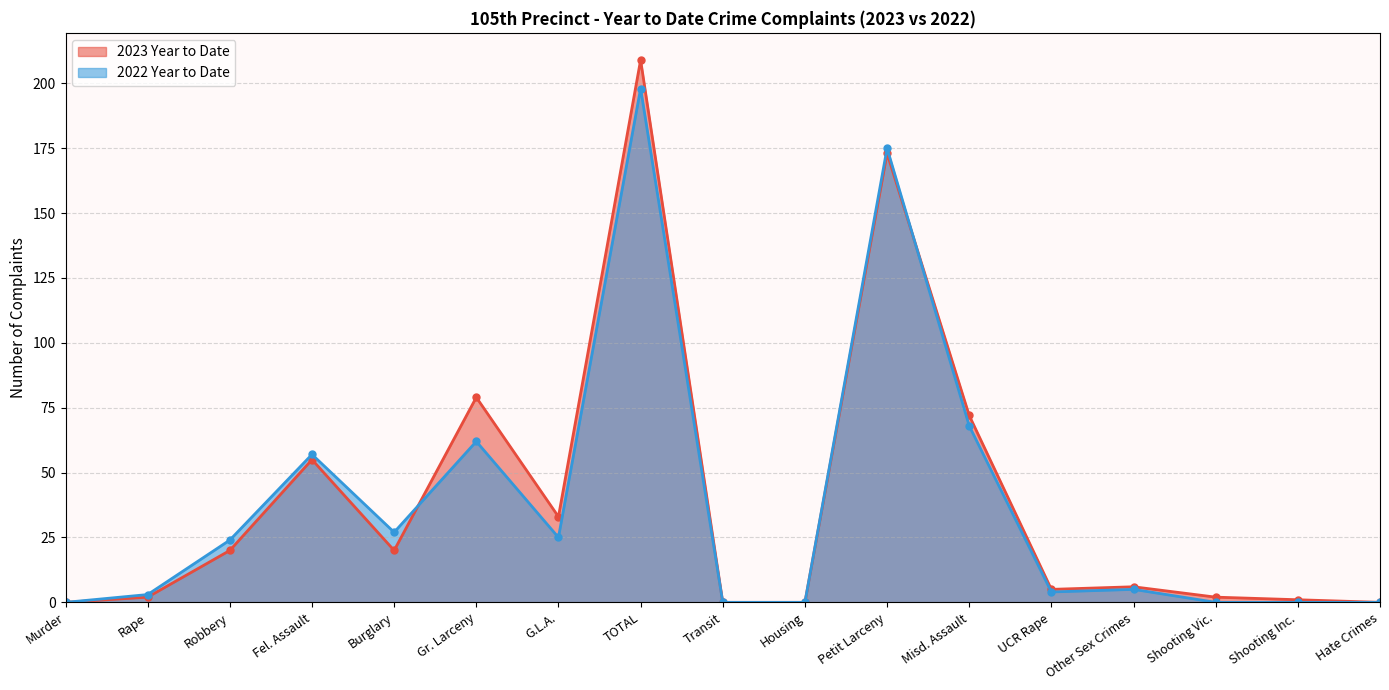

Where is the first local maximum for 2023 Year to Date?

Fel. Assault